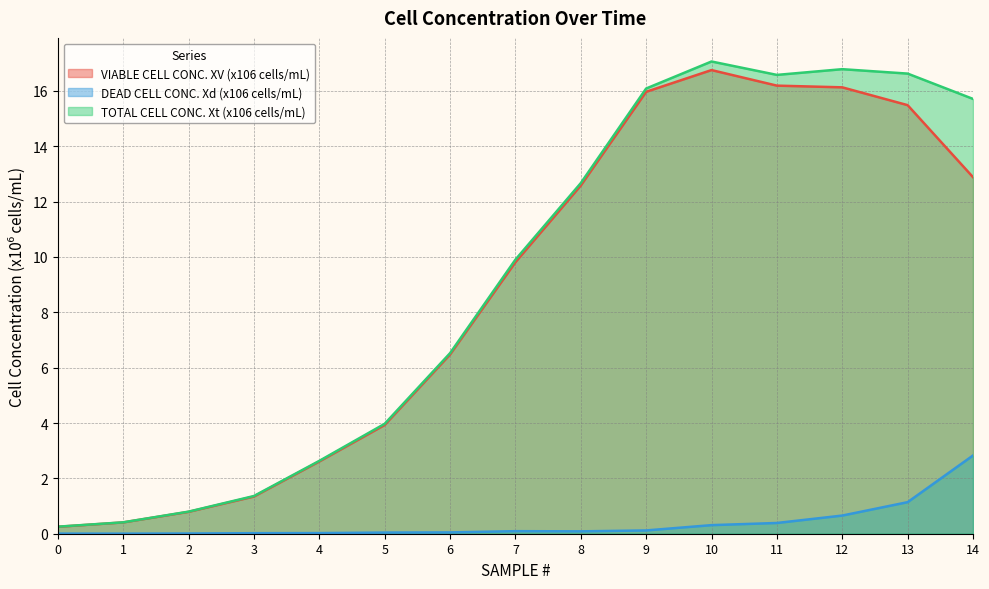

Which category has the highest value in the TOTAL CELL CONC. Xt (x106 cells/mL) series?

10